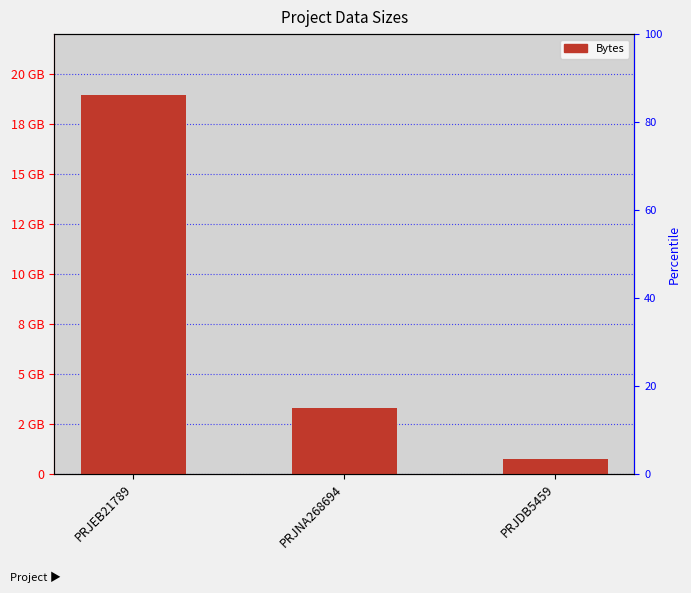

The chart shows a value of 2031504850 at PRJNA268694. True or false?

False